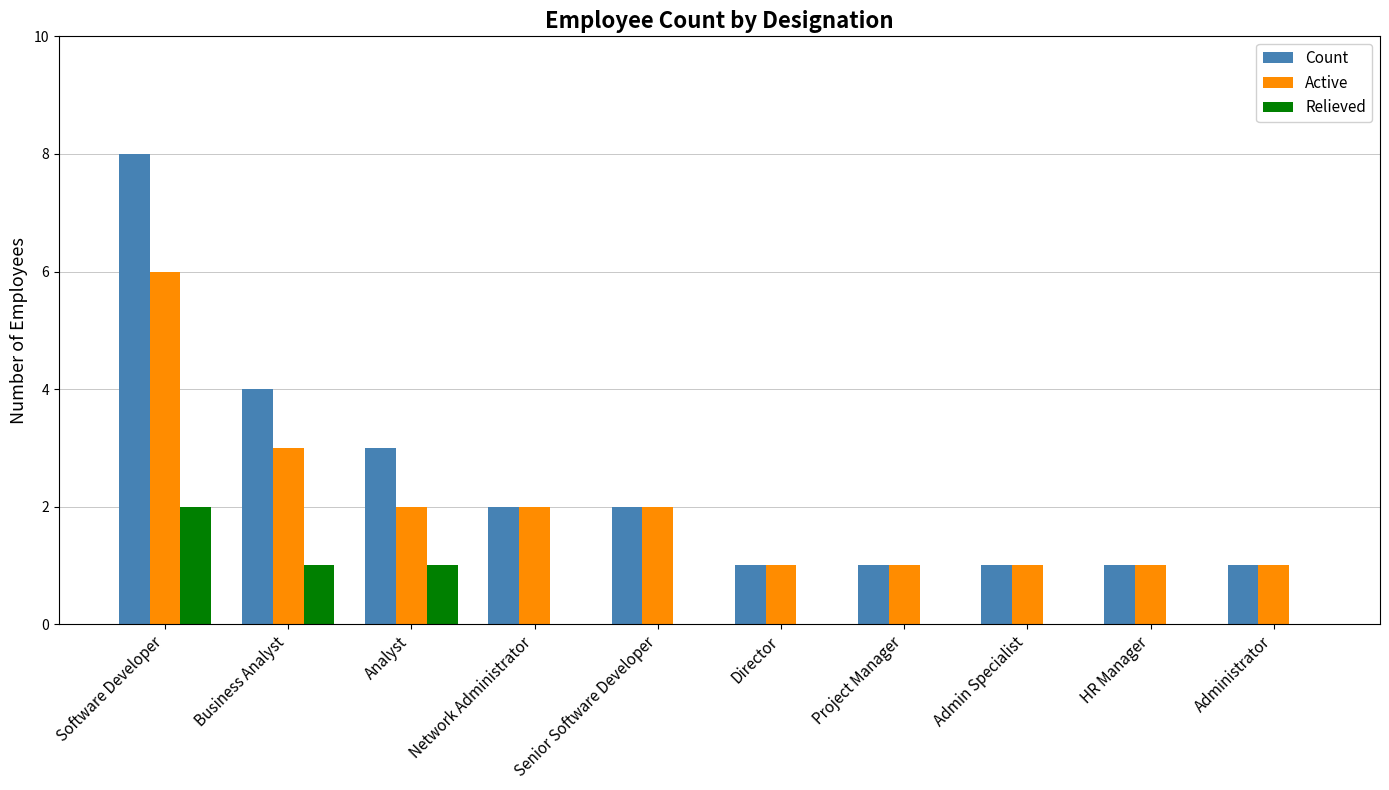

What is the sum of the Active values at Project Manager and Business Analyst?

4